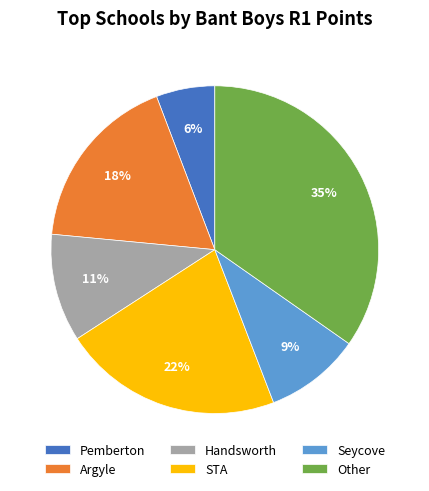

Which category has the smallest portion of the pie?

Pemberton